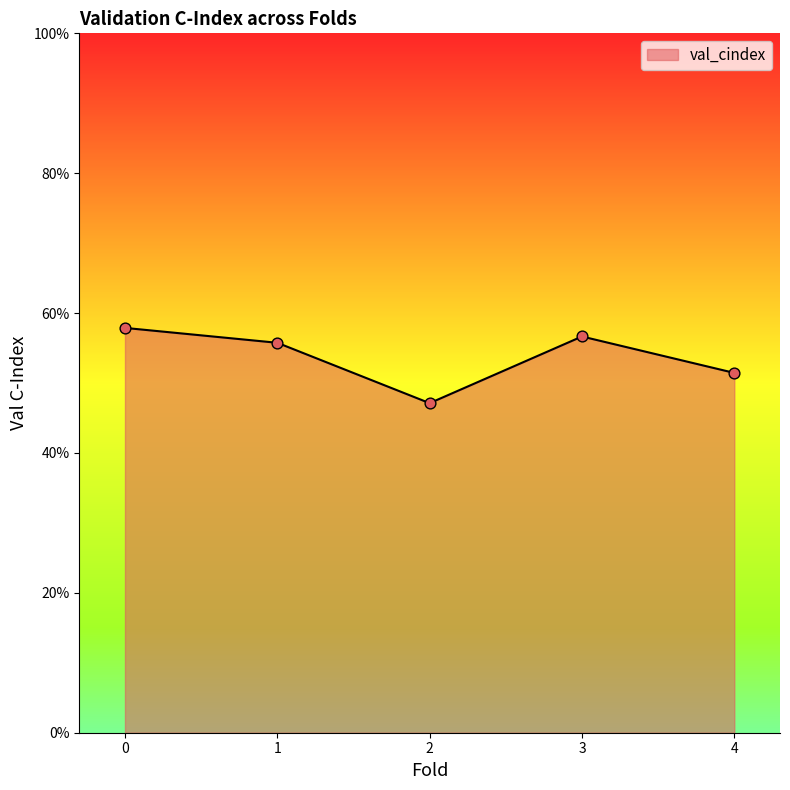

What is the change in value from 0 to 2?

-0.1